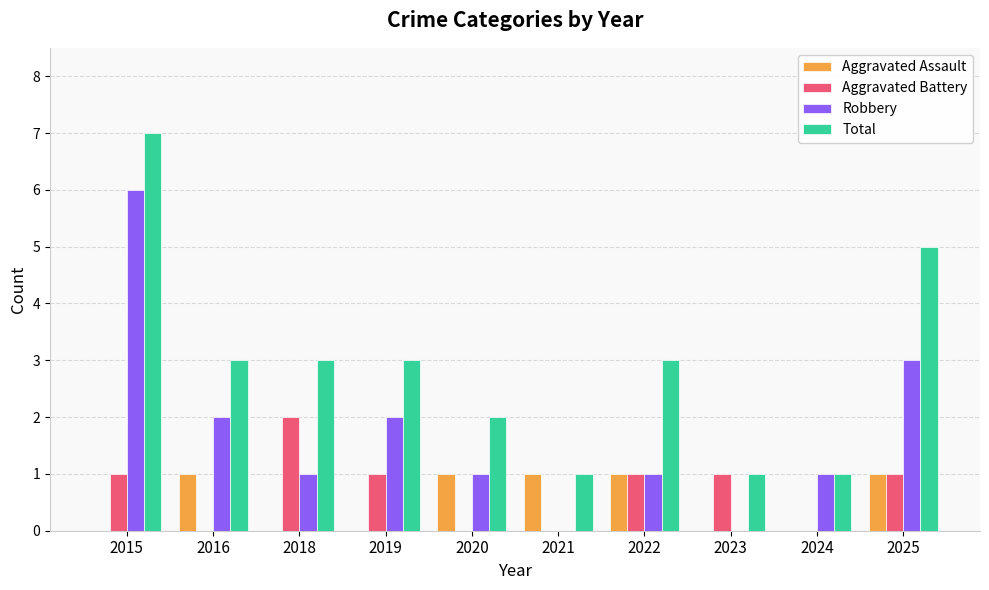

At which label is Robbery closest to 3?

2025